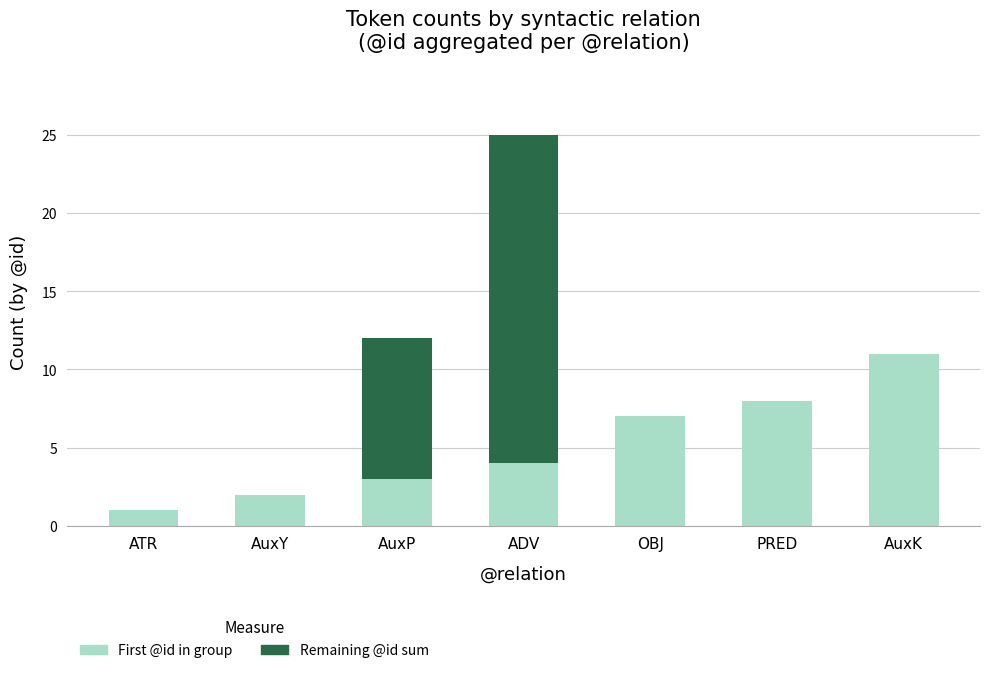

Are the bars horizontal?

No